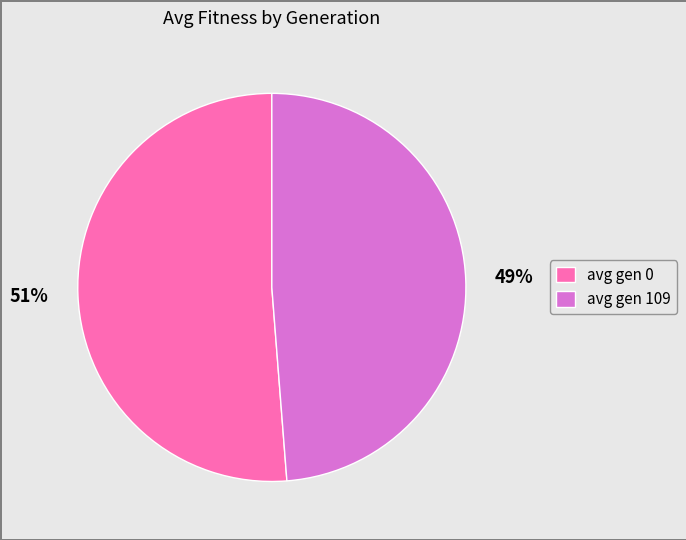

Approximately how many times larger is the value at avg gen 109 compared to avg gen 0?

1.0